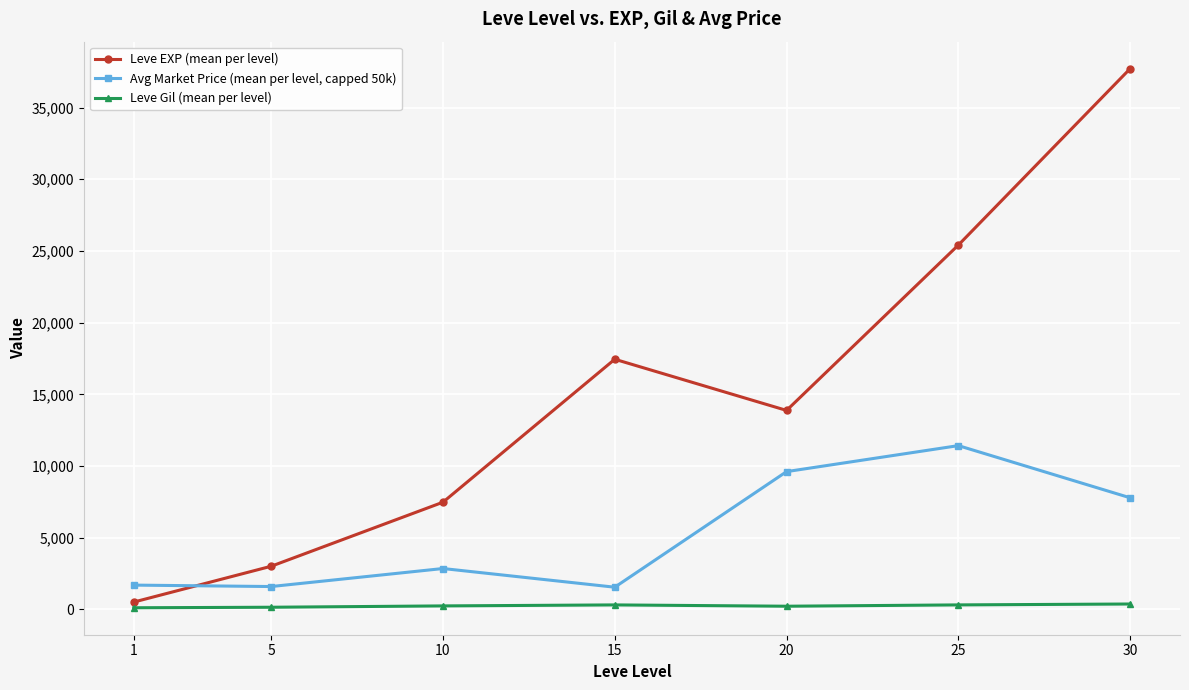

What is the value of the Leve EXP (mean per level) point at the 5th from the left?

13876.7